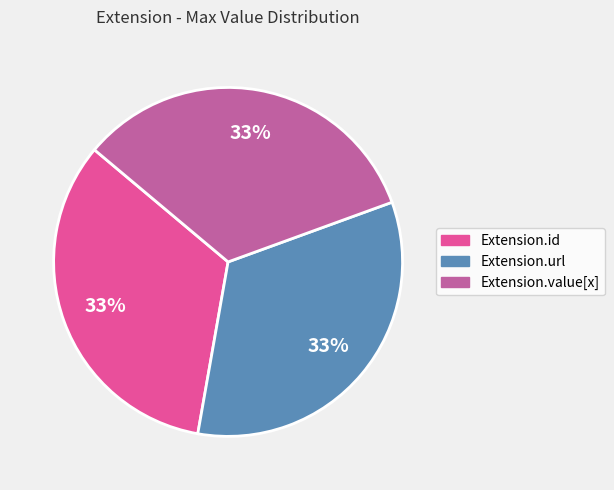

Is there a majority slice in this chart?

No